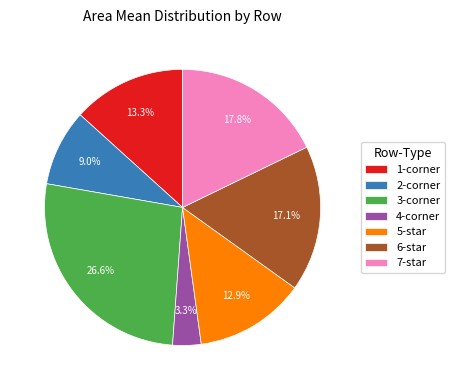

How many segments does this pie chart have?

7